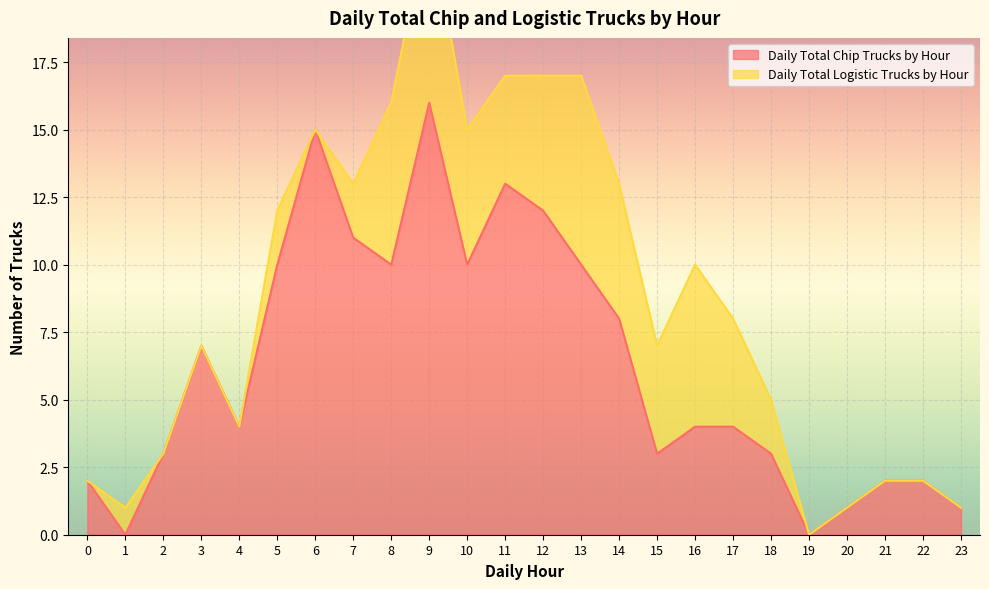

At which label does Daily Total Chip Trucks by Hour reach its peak?

9